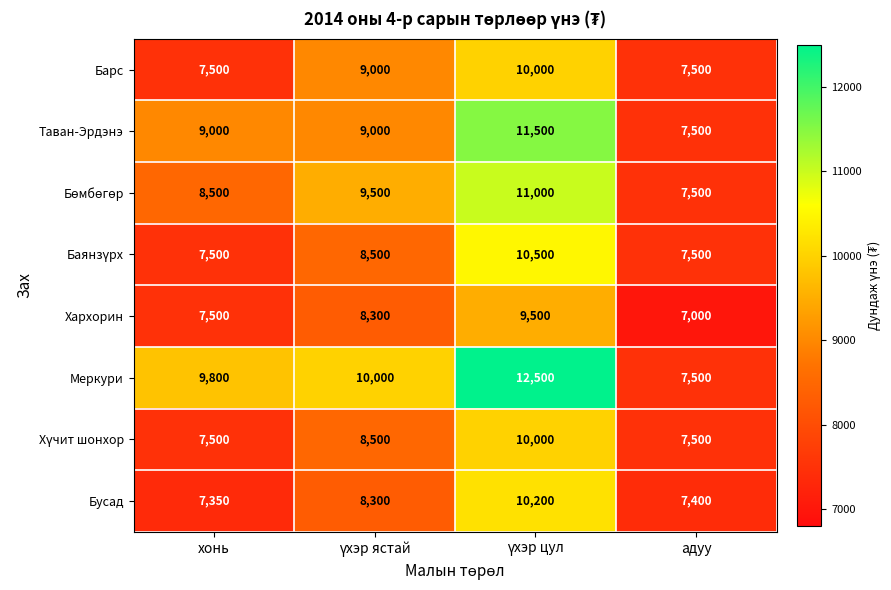

What is the difference between the maximum and second lowest values in the Таван-Эрдэнэ series?

2500